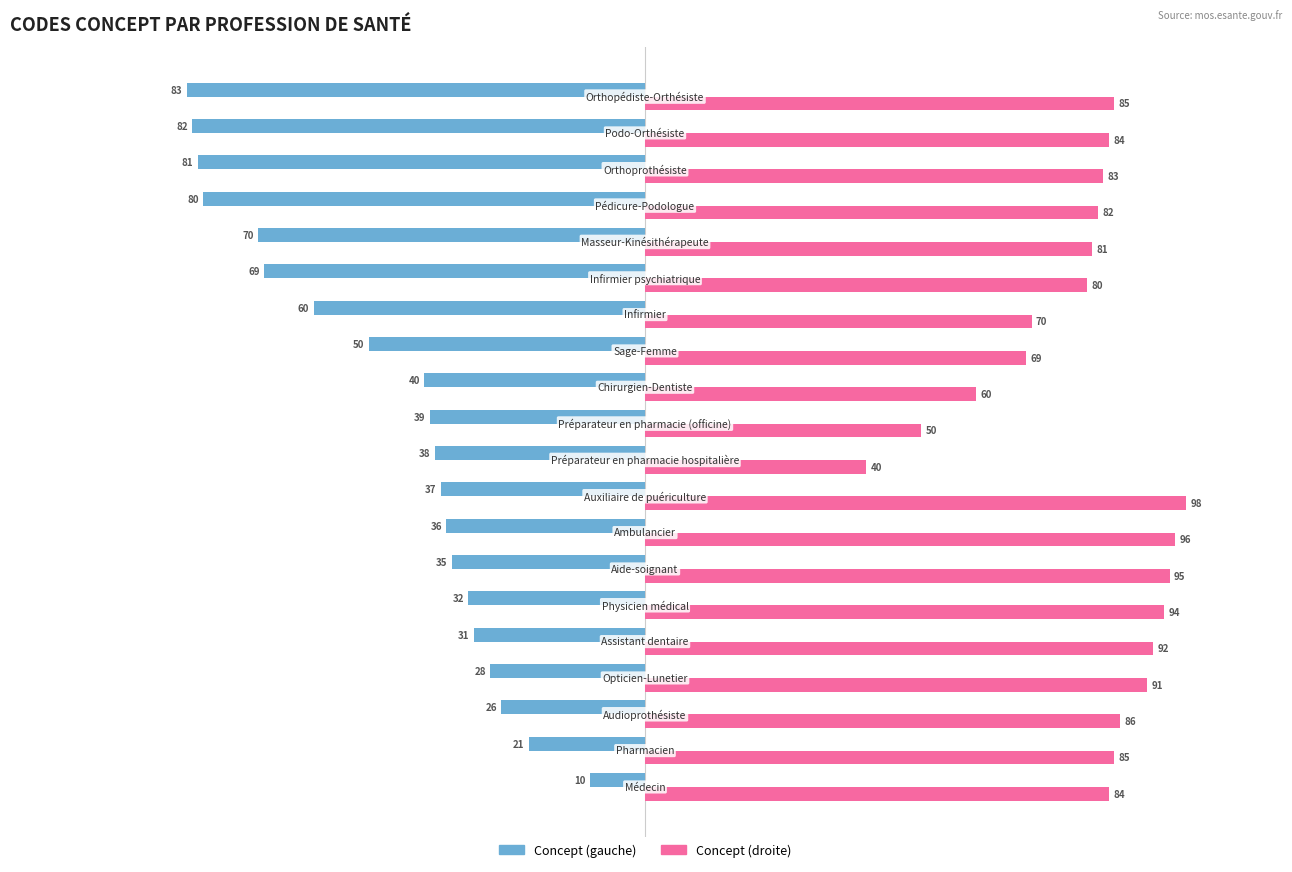

What is the greatest value displayed?

98